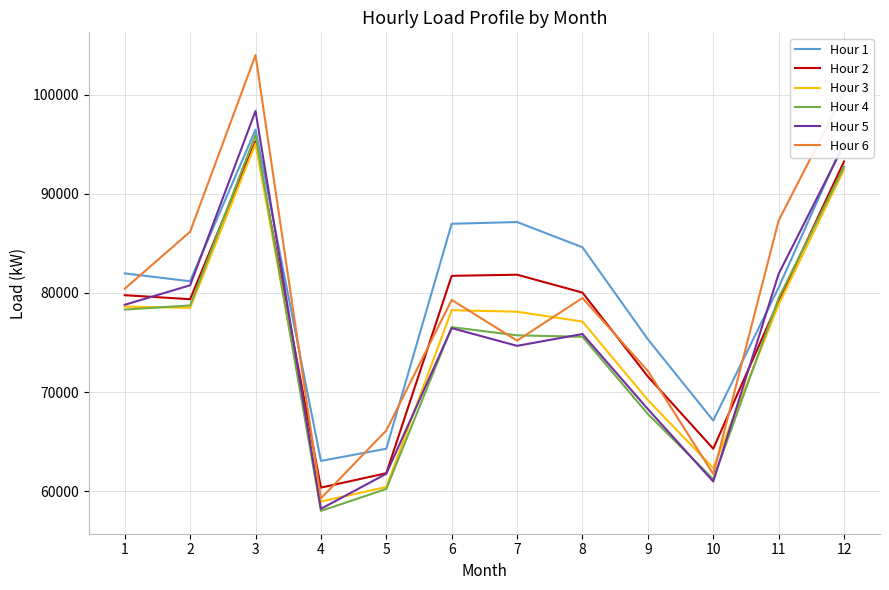

Count the number of data series in this chart.

6